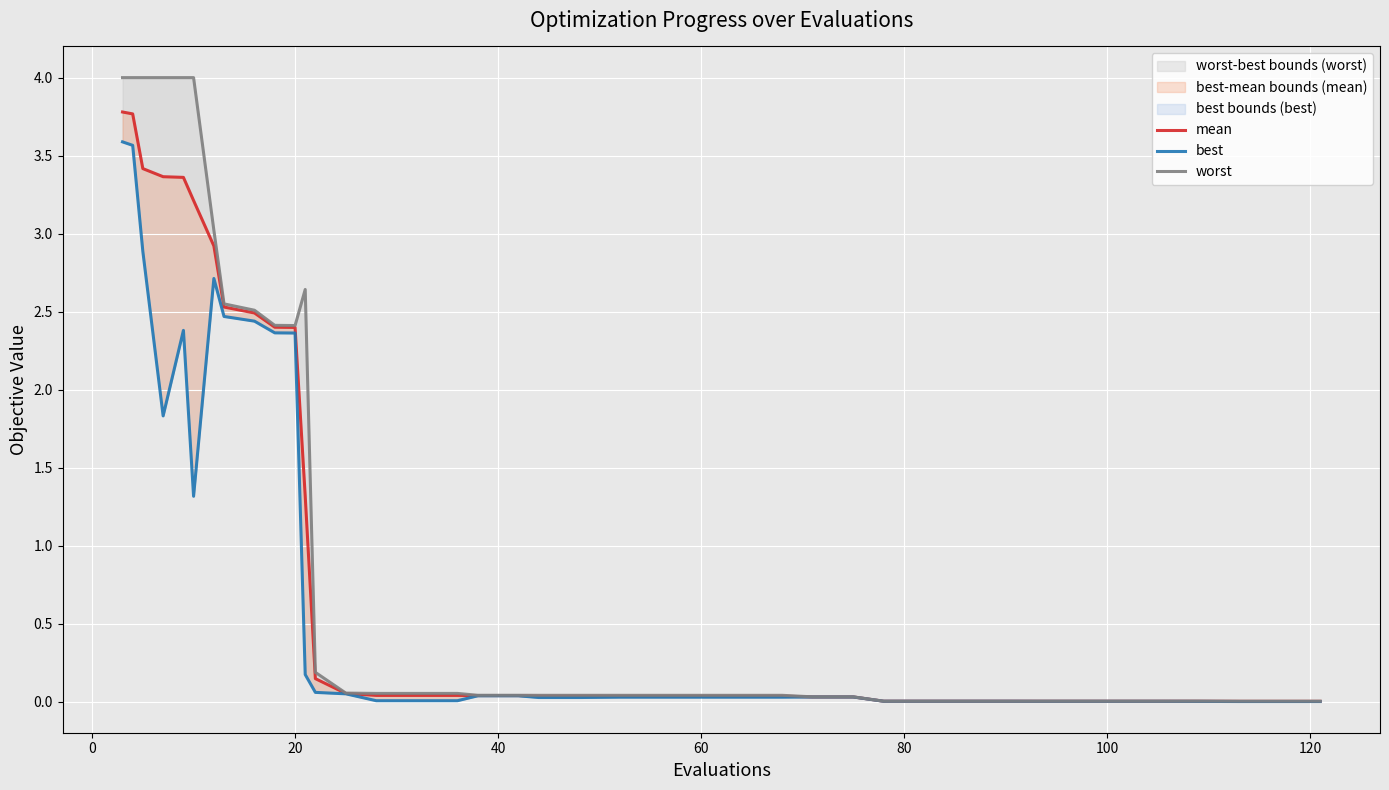

Reading right to left, transcribe all the data shown in this chart.

mean: 0.0	0.0	0.0	0.0	0.0	0.0	0.0	0.0	0.0	0.0	0.0	0.0	0.0	0.0	0.0	0.0	0.0	0.0	0.0	0.0	0.0	0.0	0.0	0.0	0.0	0.0	0.1	0.1	1.3	2.4	2.4	2.5	2.5	2.9	3.2	3.4	3.4	3.4	3.8	3.8
best: 0.0	0.0	0.0	0.0	0.0	0.0	0.0	0.0	0.0	0.0	0.0	0.0	0.0	0.0	0.0	0.0	0.0	0.0	0.0	0.0	0.0	0.0	0.0	0.0	0.0	0.0	0.0	0.1	0.2	2.4	2.4	2.4	2.5	2.7	1.3	2.4	1.8	2.9	3.6	3.6
worst: 0.0	0.0	0.0	0.0	0.0	0.0	0.0	0.0	0.0	0.0	0.0	0.0	0.0	0.0	0.0	0.0	0.0	0.0	0.0	0.0	0.0	0.0	0.0	0.1	0.1	0.1	0.1	0.2	2.6	2.4	2.4	2.5	2.5	3.0	4.0	4.0	4.0	4.0	4.0	4.0